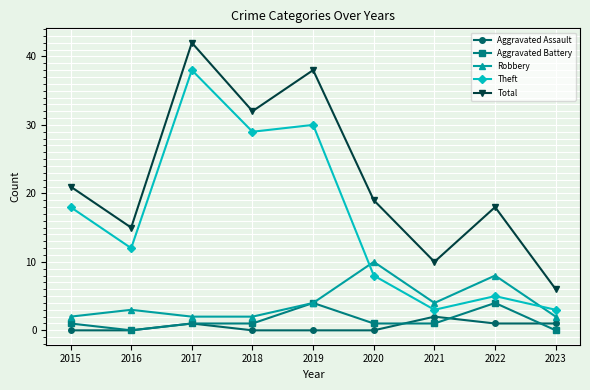

Reading left to right, what are all the values shown in this chart?

Aggravated Assault: 0	0	1	0	0	0	2	1	1
Aggravated Battery: 1	0	1	1	4	1	1	4	0
Robbery: 2	3	2	2	4	10	4	8	2
Theft: 18	12	38	29	30	8	3	5	3
Total: 21	15	42	32	38	19	10	18	6